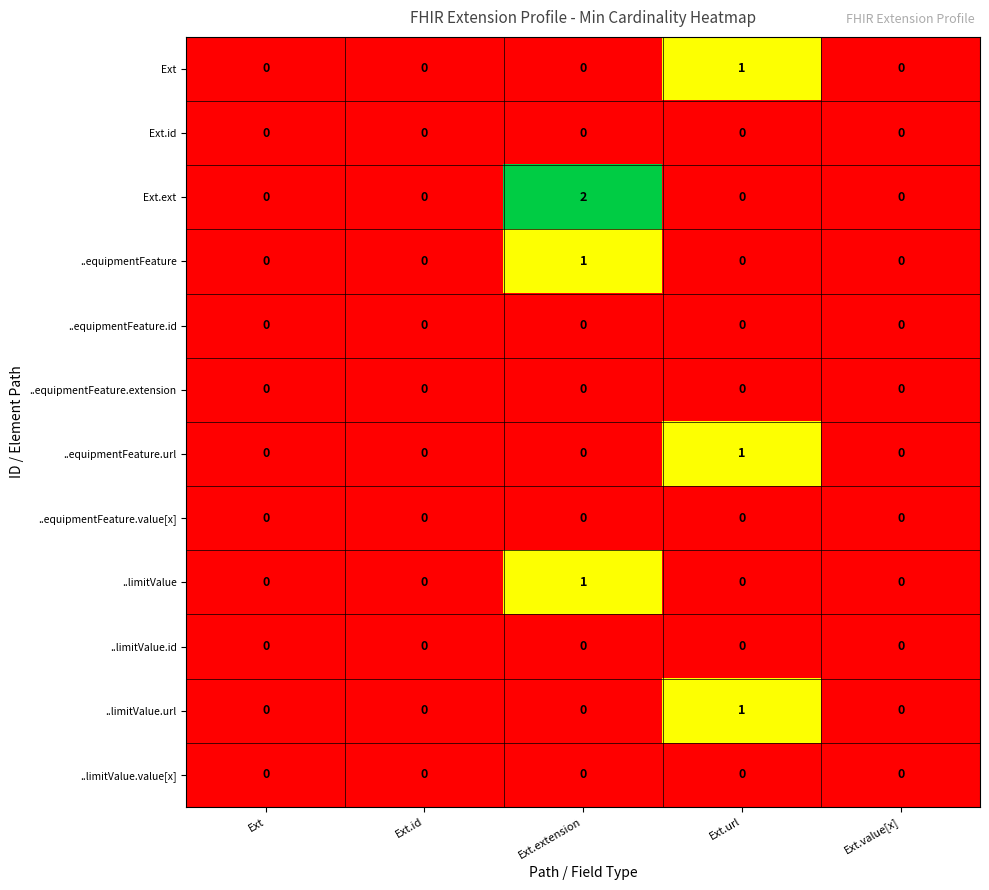

Is it true that Ext.id equals 0 at Ext.url?

True